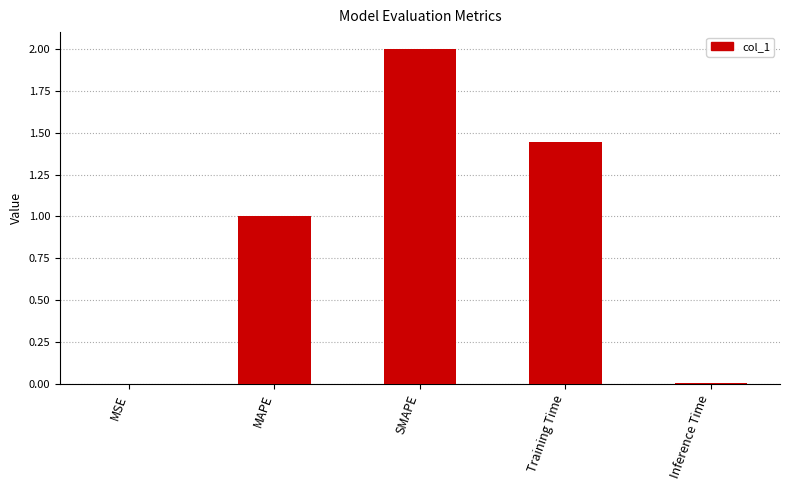

How many distinct data groups are displayed?

1